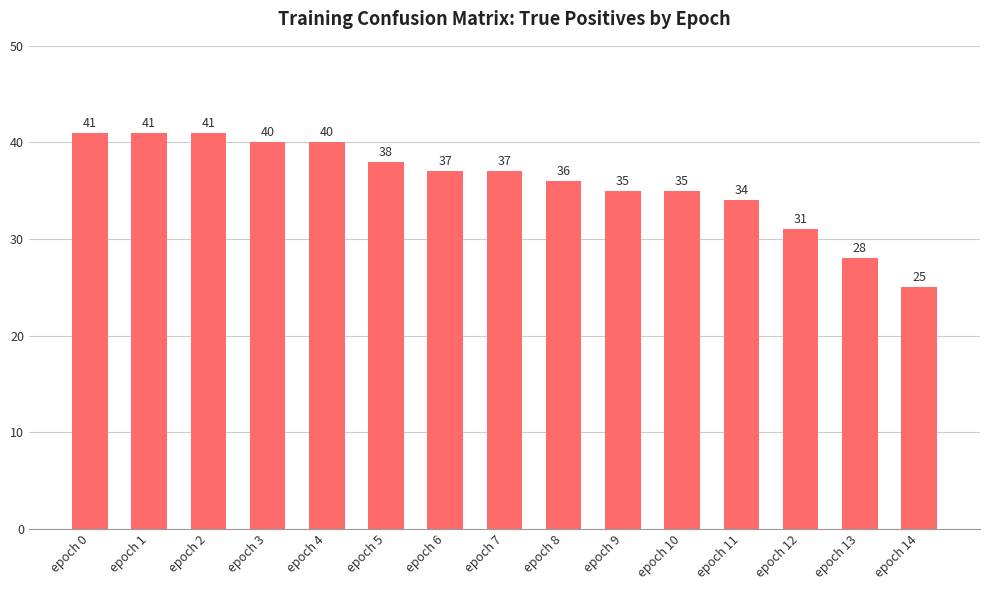

What is the change in value from epoch 4 to epoch 11?

-6